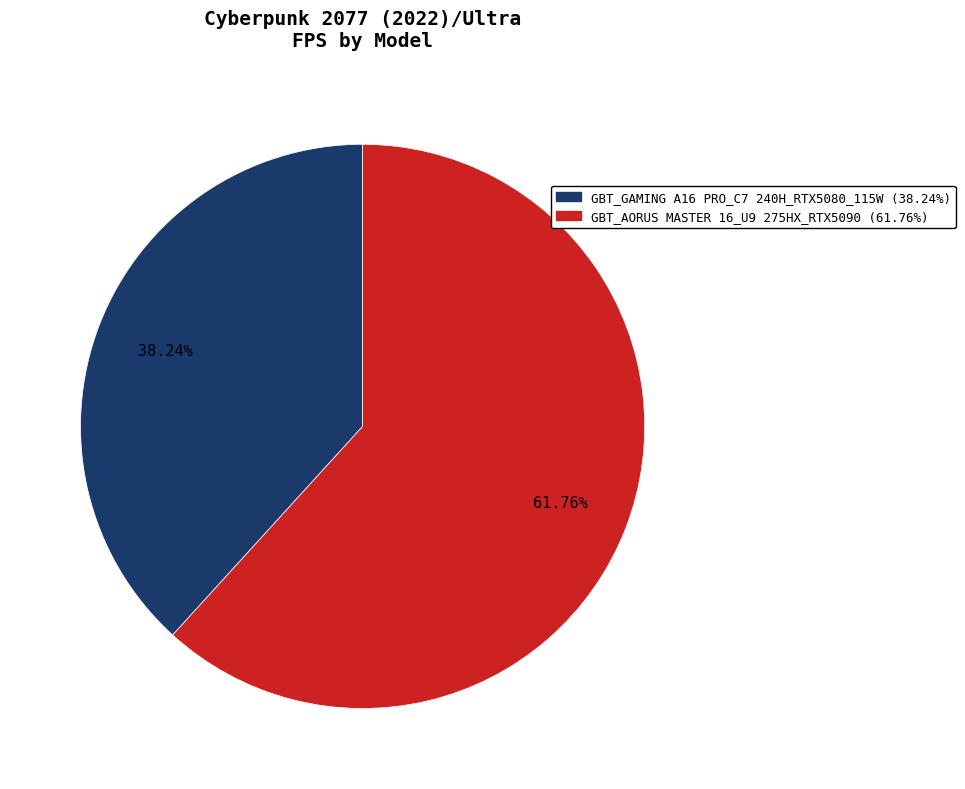

True or false: GBT_GAMING A16 PRO_C7 240H_RTX5080_115W accounts for 38% of the total.

True